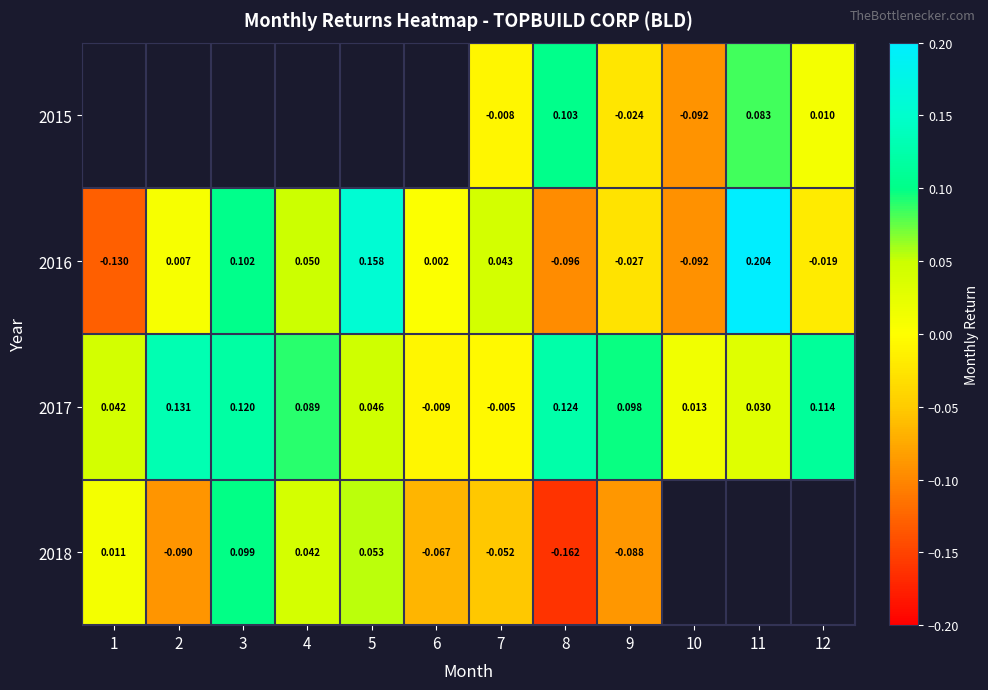

How many values in the 2017 series are below 0?

2